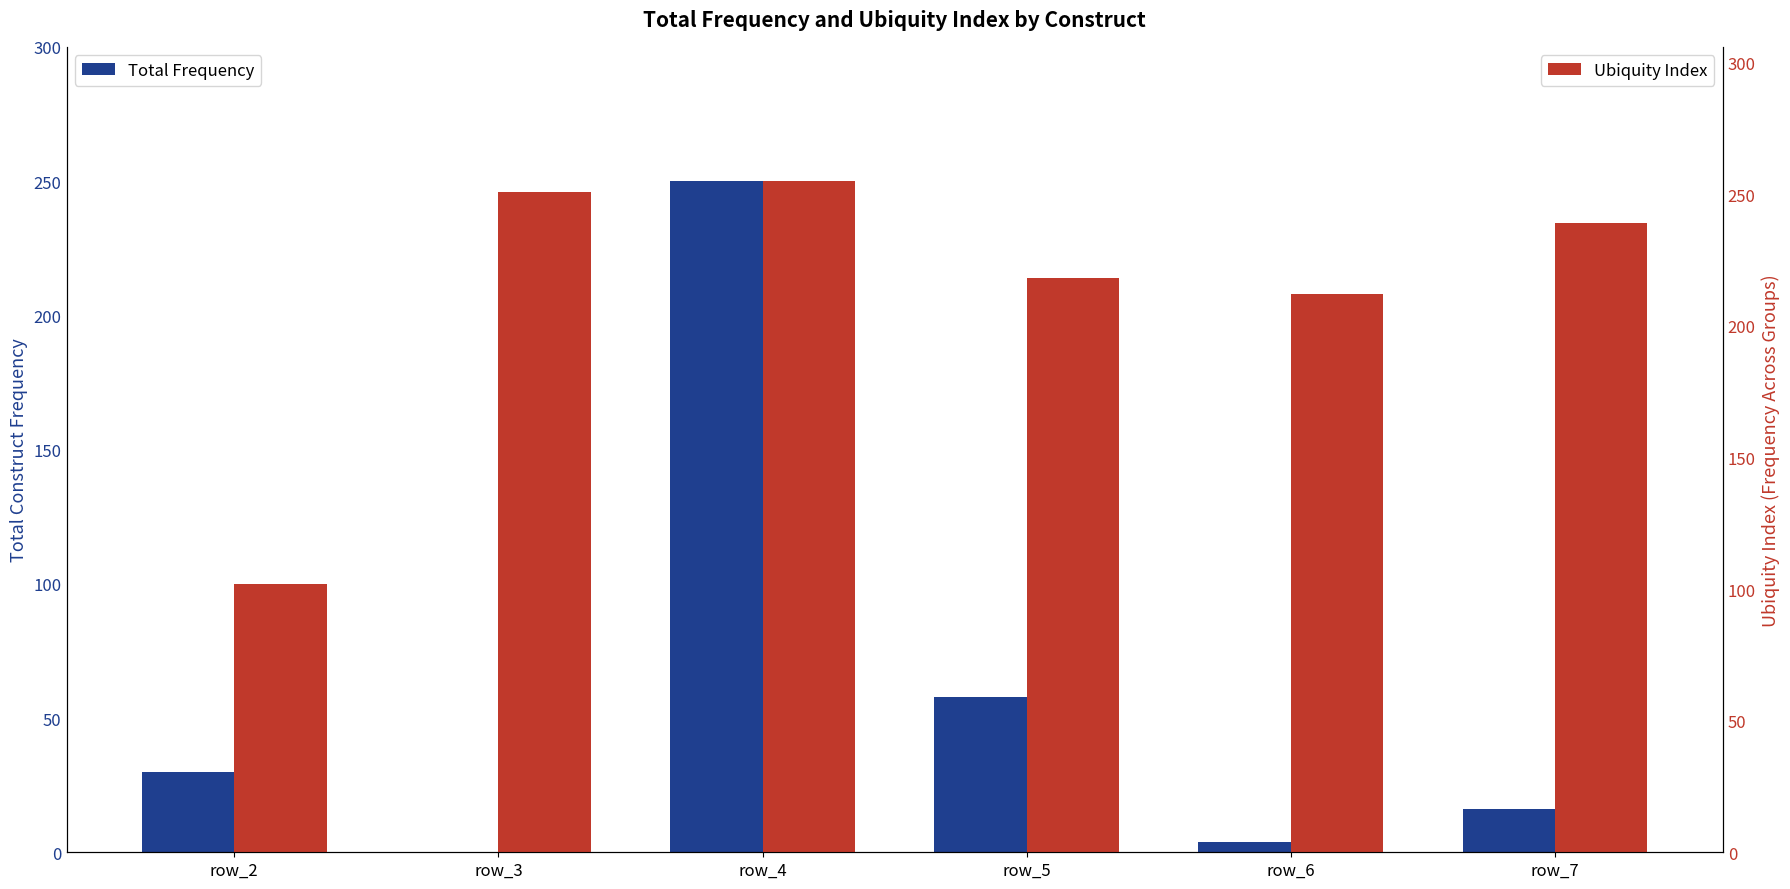

Does the chart contain any negative values?

No